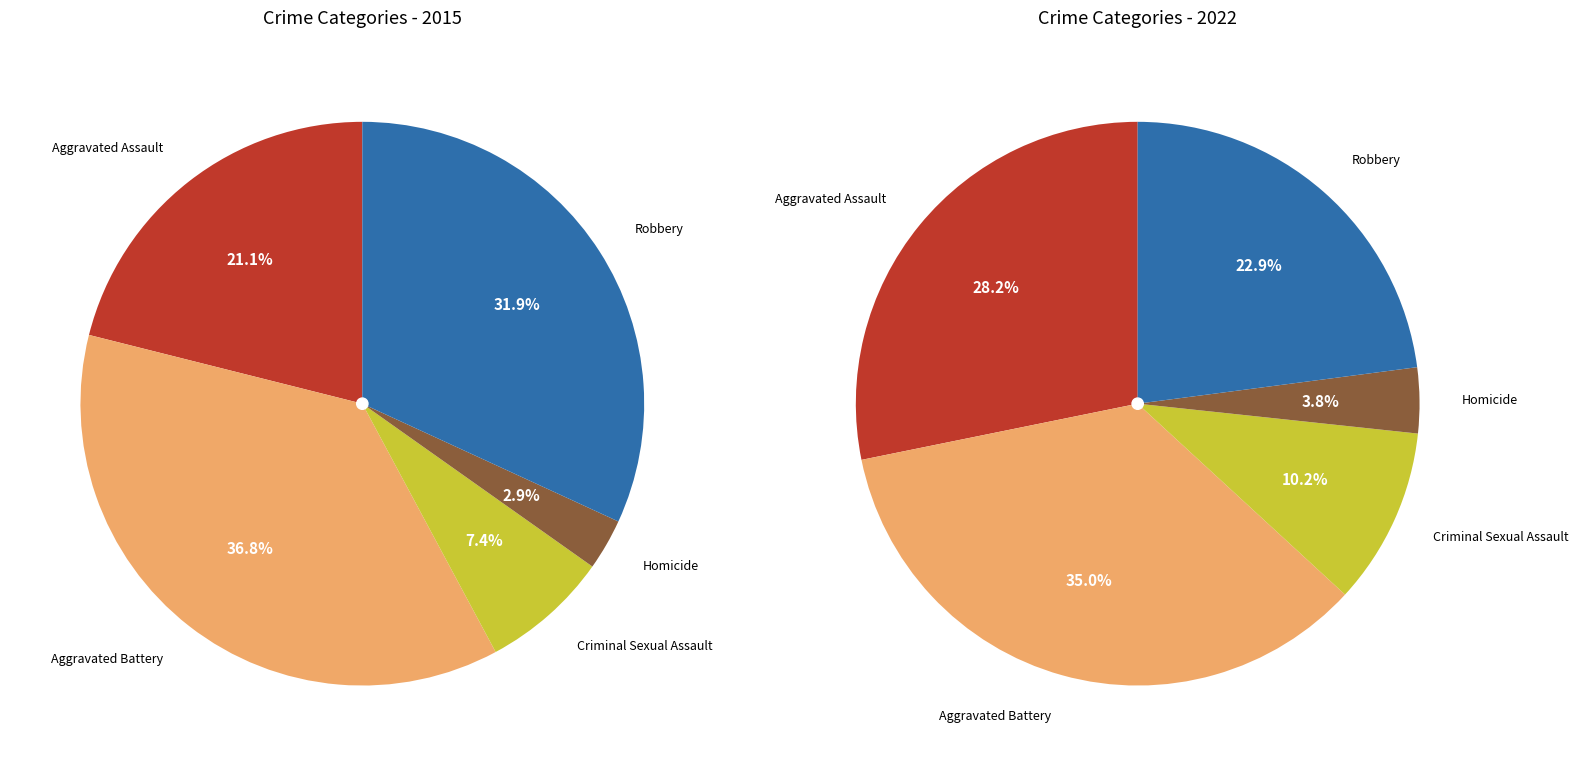

Which slice is the smallest?

Homicide